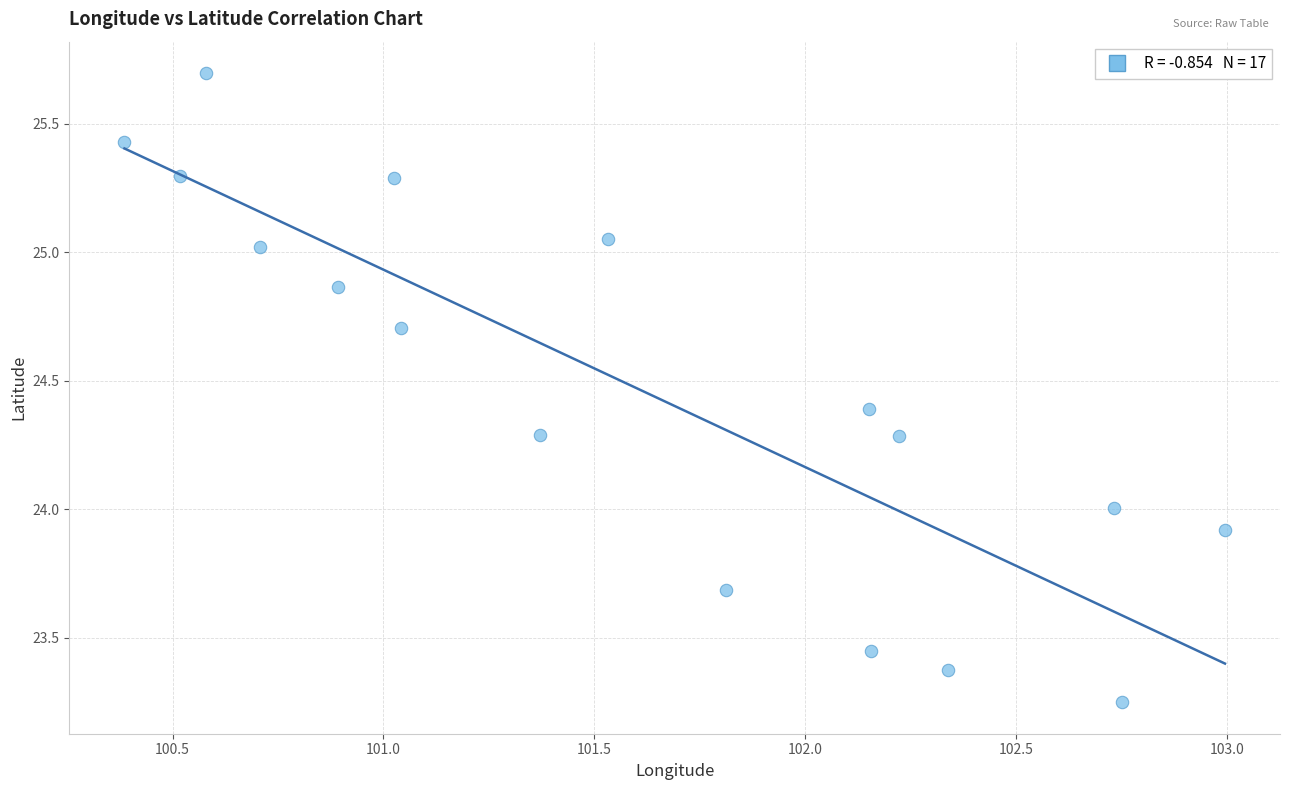

What is the range of Y values (max minus min)?

2.4